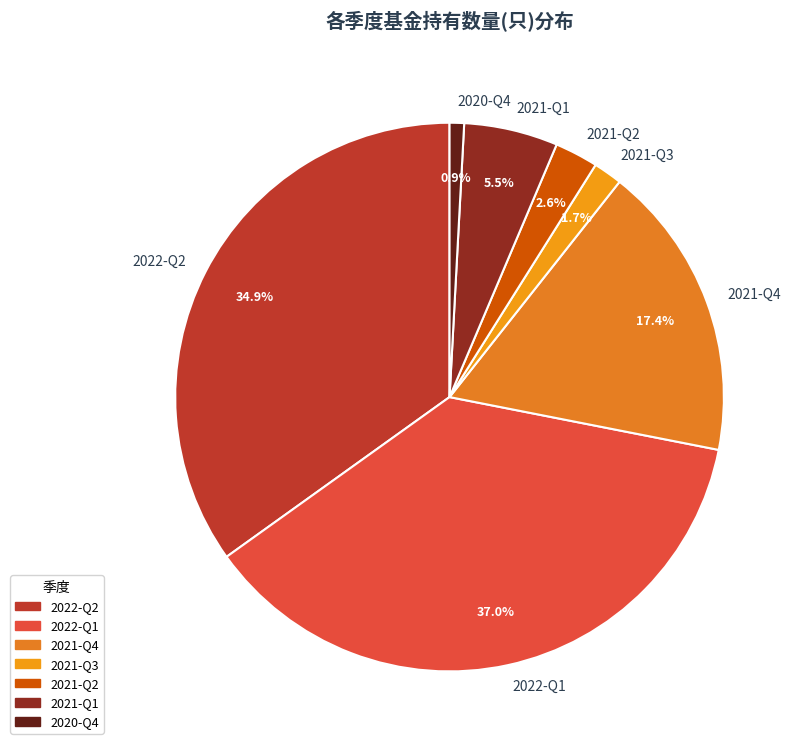

The 2020-Q4 slice represents 11% of the pie. True or false?

False